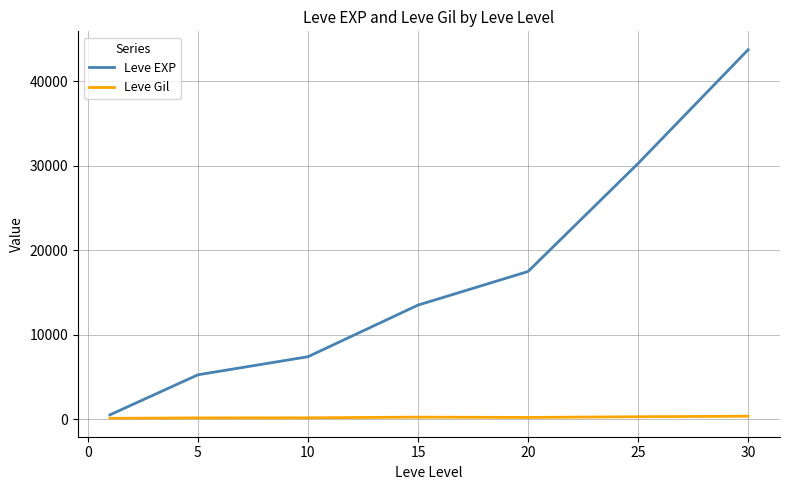

What is the greatest value displayed?

43730.0